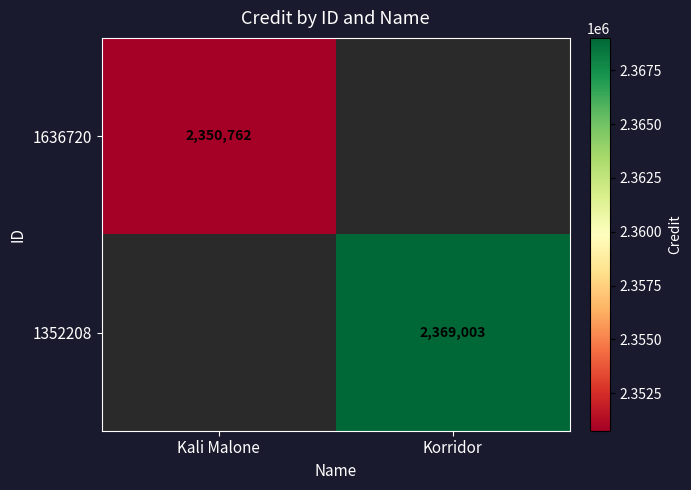

True or false: 1352208 has a value of 876295 at Korridor.

False